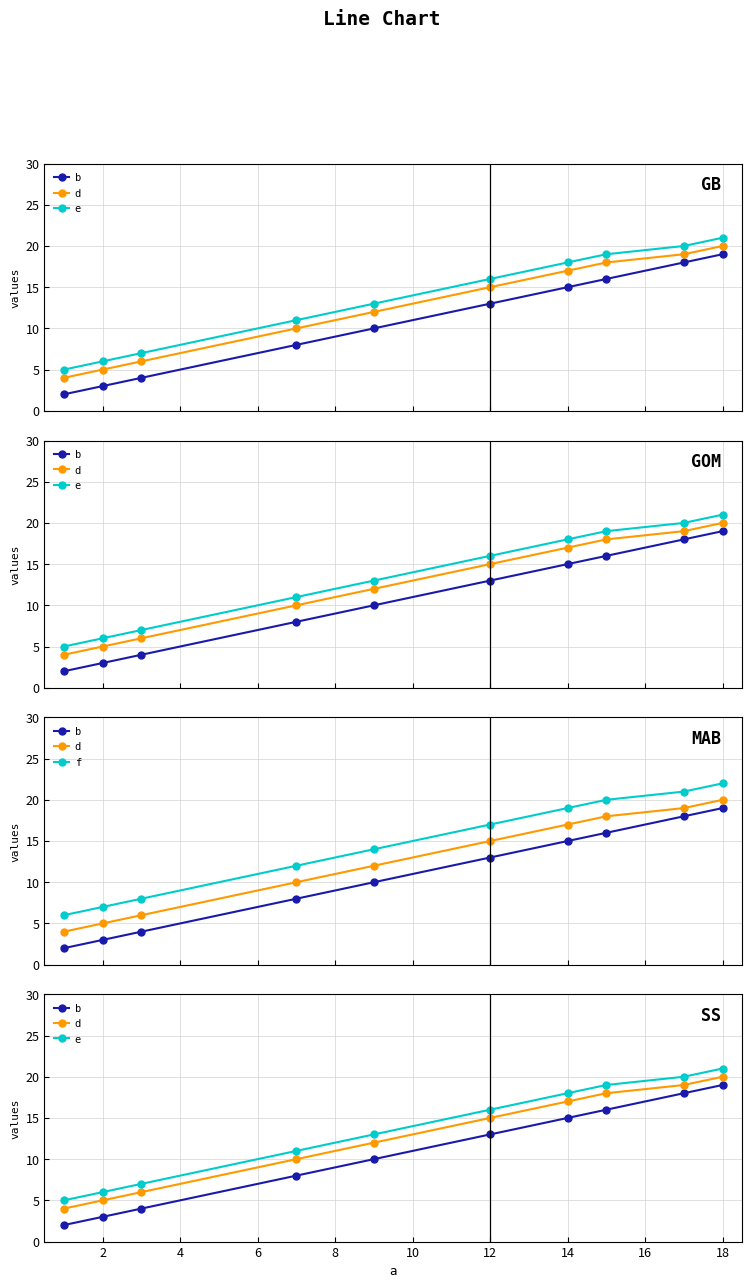

Between 6 and 14, which series saw the biggest shift?

b